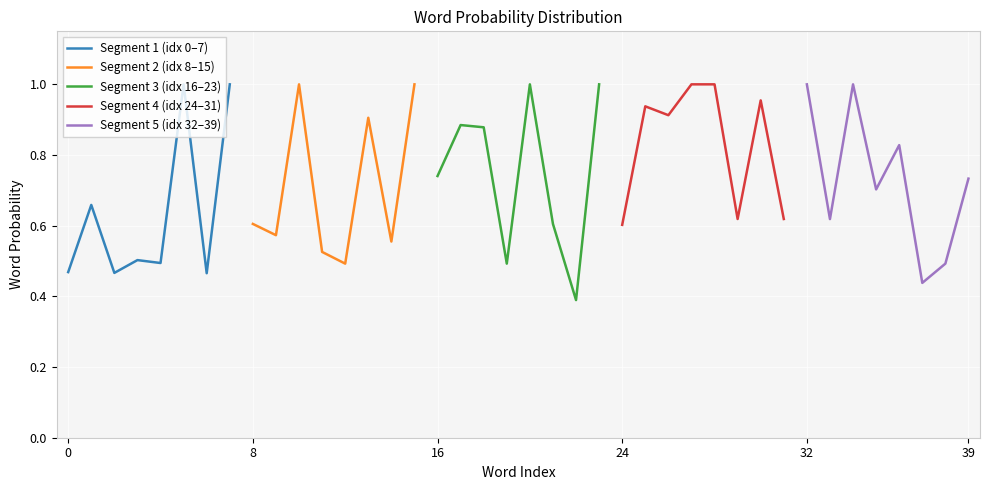

Reading left to right, extract all data points from this chart.

Segment 1 (idx 0–7): 0.5	0.7	0.5	0.5	0.5	1.0	0.5	1.0
Segment 2 (idx 8–15): 0.6	0.6	1.0	0.5	0.5	0.9	0.6	1.0
Segment 3 (idx 16–23): 0.7	0.9	0.9	0.5	1.0	0.6	0.4	1.0
Segment 4 (idx 24–31): 0.6	0.9	0.9	1.0	1.0	0.6	1.0	0.6
Segment 5 (idx 32–39): 1.0	0.6	1.0	0.7	0.8	0.4	0.5	0.7